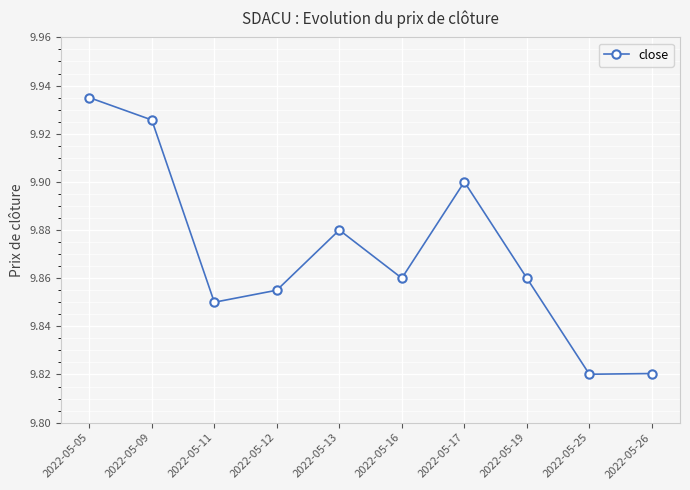

Is this an area chart (filled region under the line)?

No